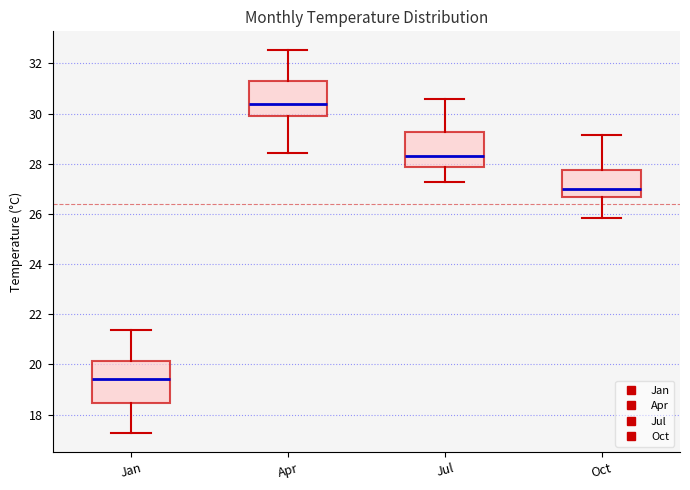

Where does the median line of the box for Jan sit on the y-axis? The values are not printed on the chart, so give them approximately, as read against the axis.

19.4